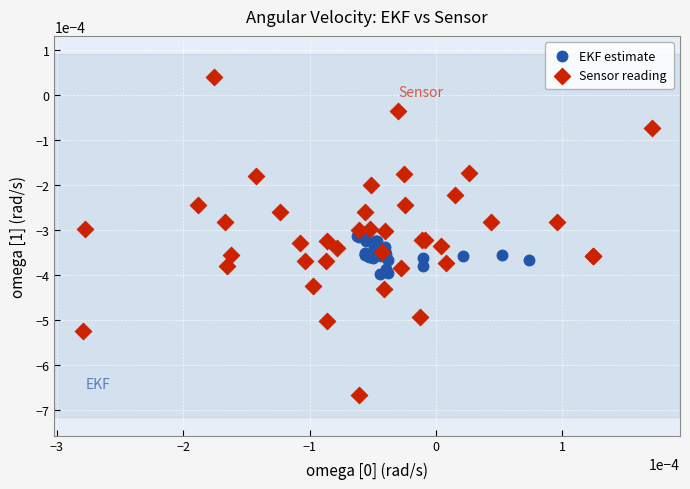

Which series contains the lowest Y value?

Sensor reading